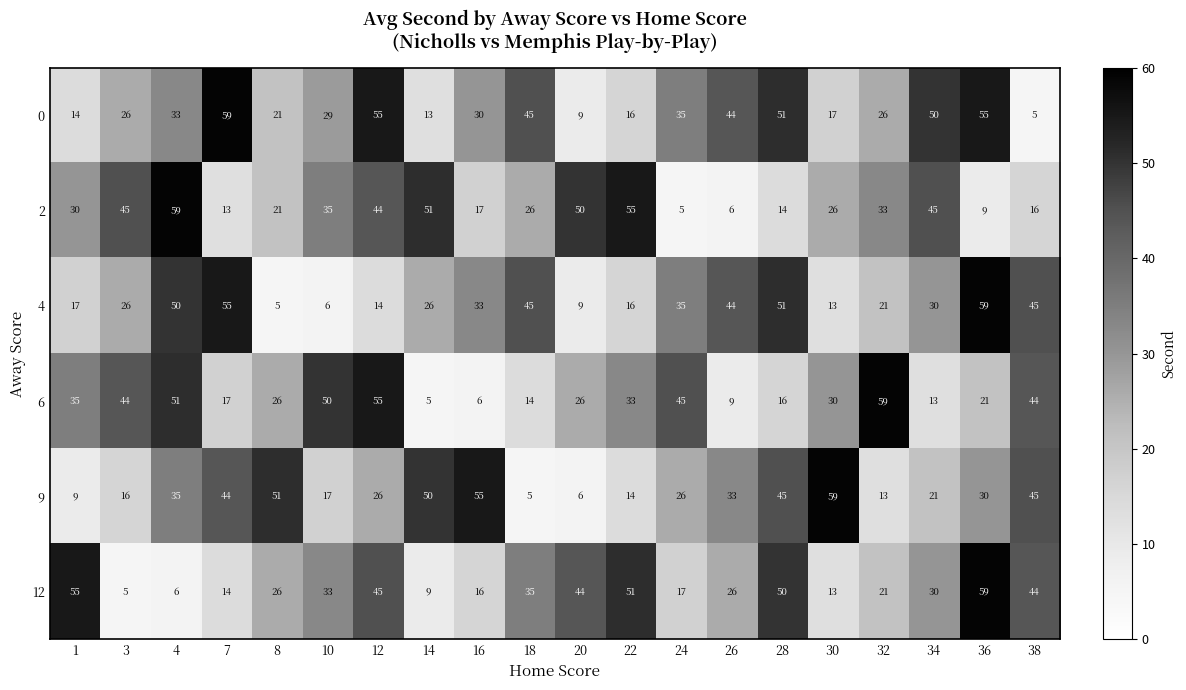

At which label does 9 reach its minimum?

18